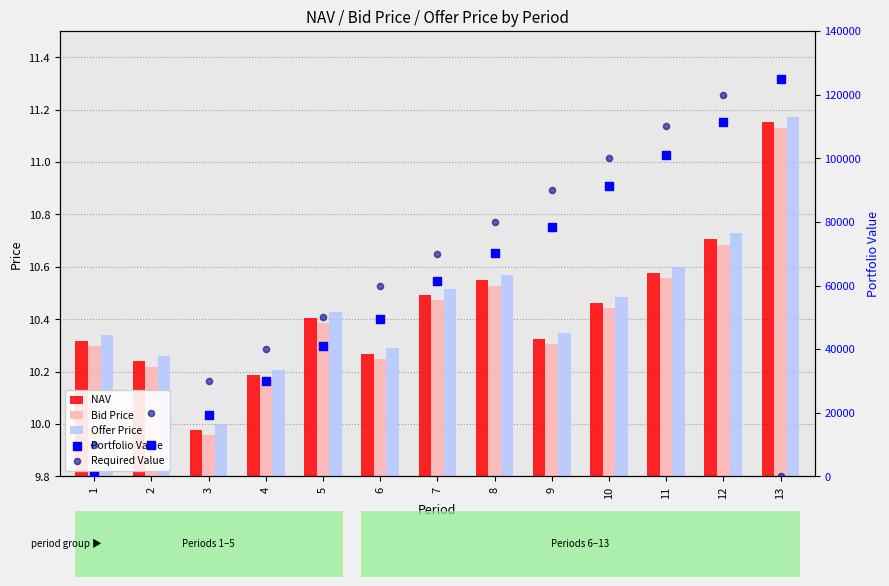

At how many categories does at least one series exceed 33870?

10